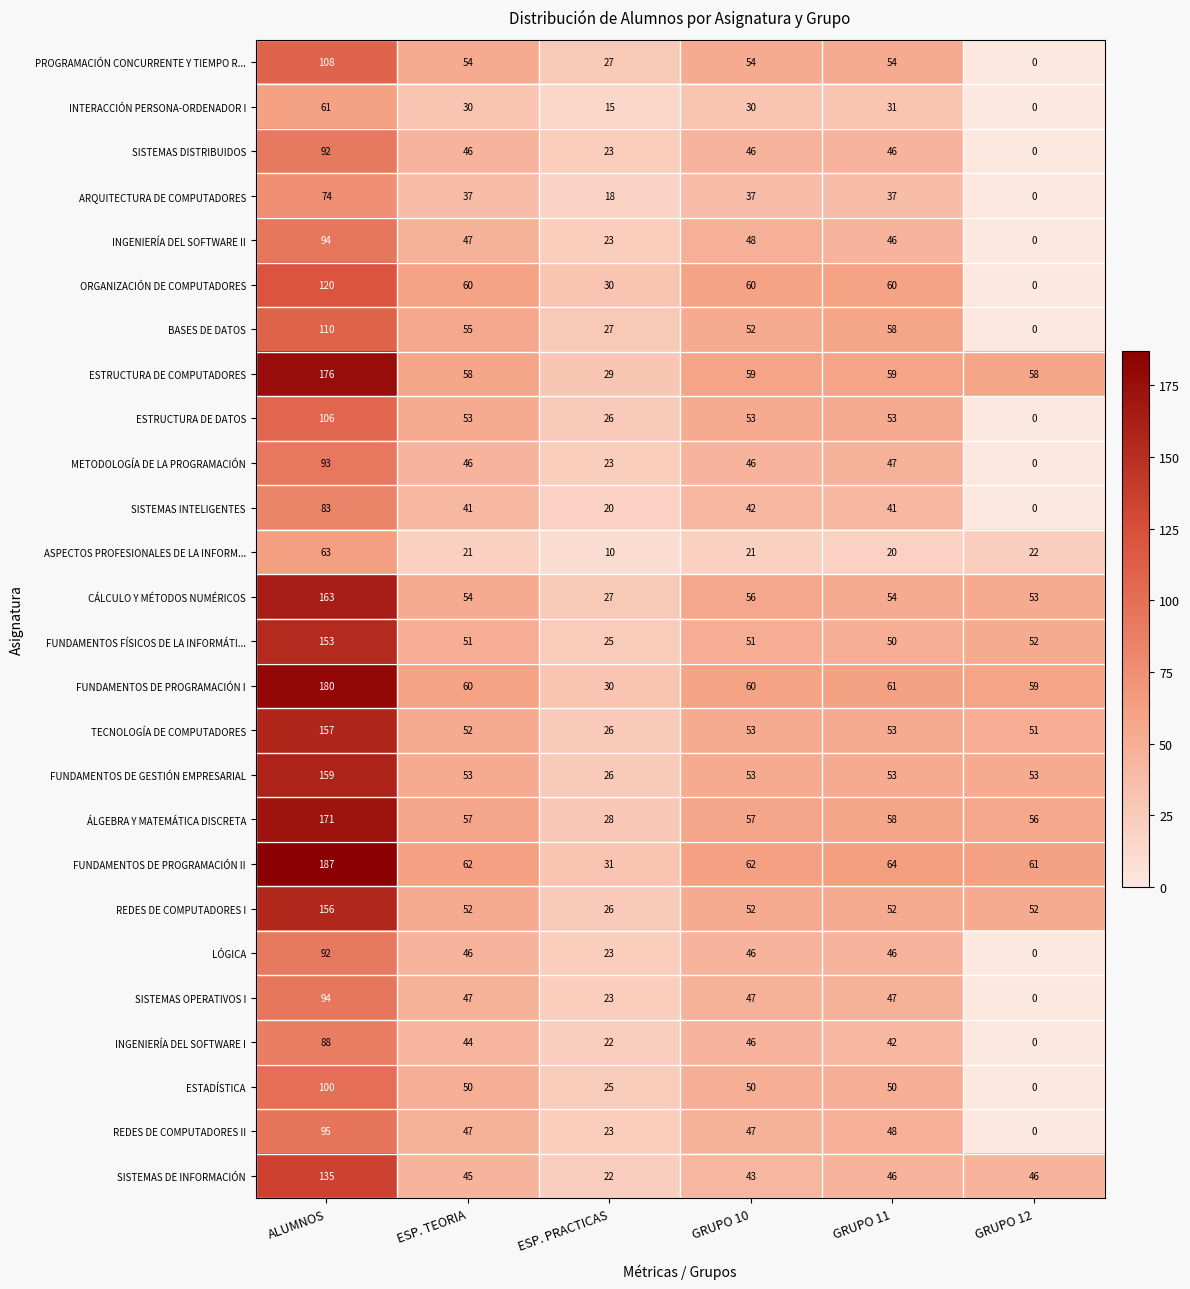

What is the sum of the SISTEMAS DE INFORMACIÓN values at GRUPO 12 and ESP. PRACTICAS?

68